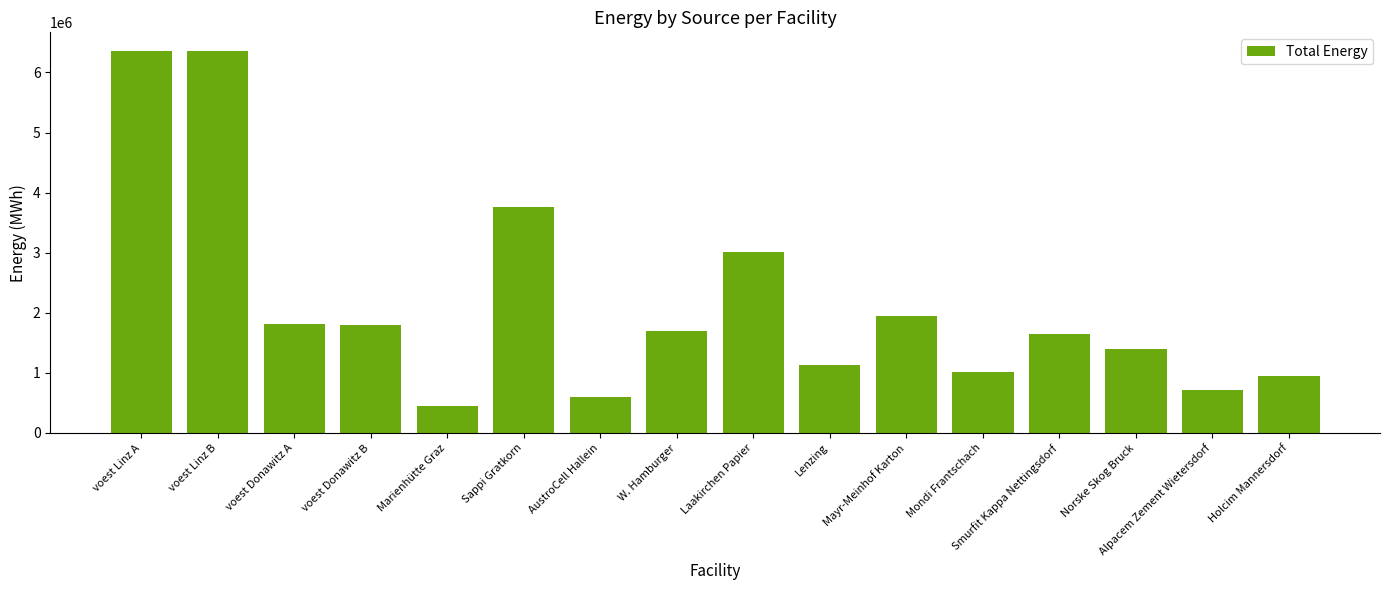

What is the change in value from AustroCell Hallein to Mondi Frantschach?

+413416.7